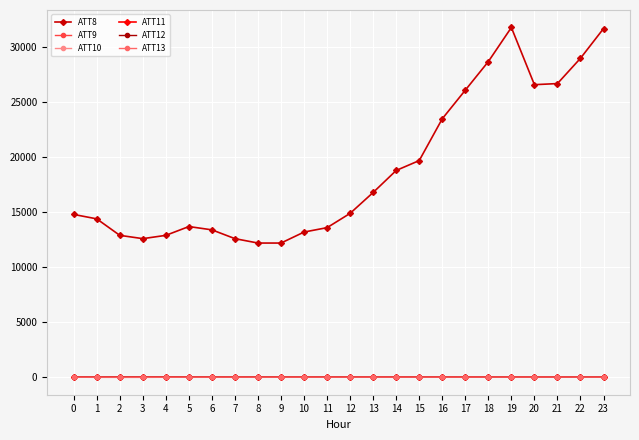

What is the greatest value displayed?

31800.0